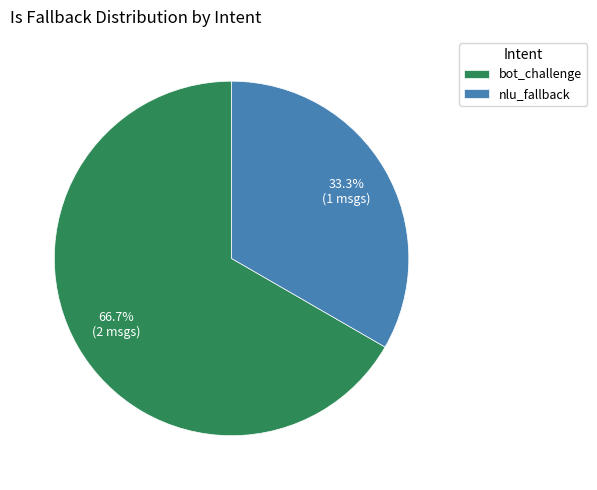

What is the ratio of the value at bot_challenge to the value at nlu_fallback?

2.0